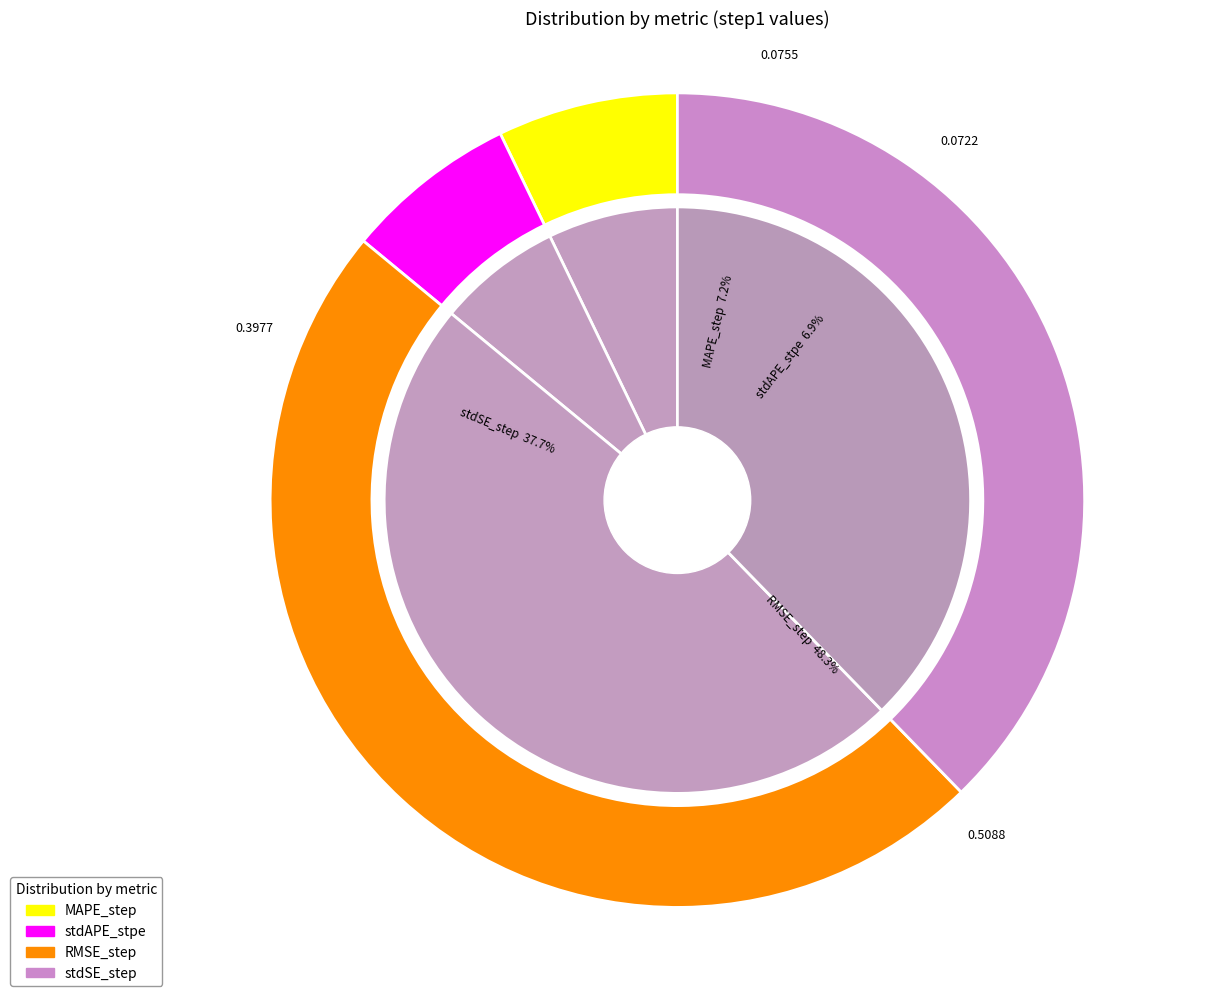

Count the number of slices in the pie.

4